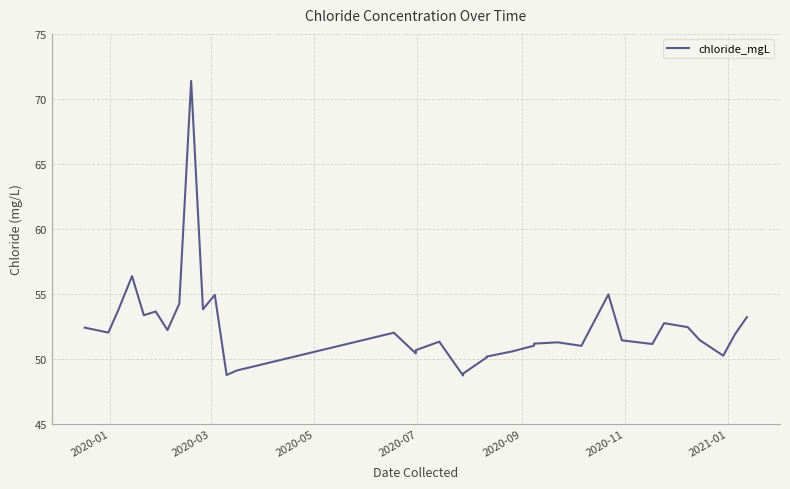

How many distinct data groups are displayed?

1